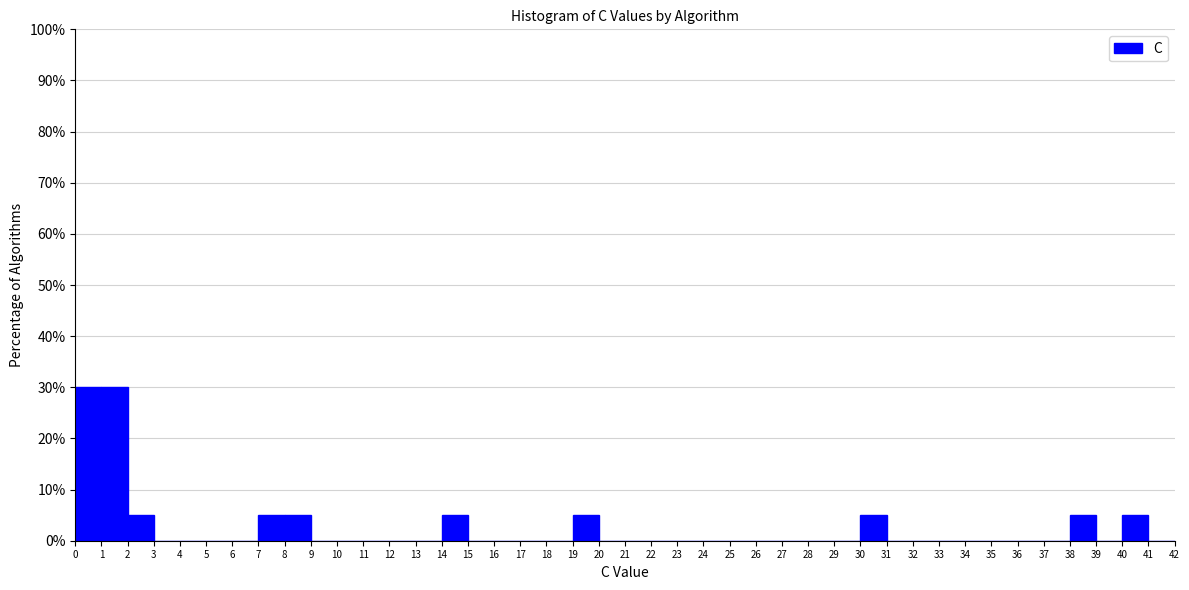

Reading left to right, list every bar in this chart as the range it spans on the x-axis followed by its height. The values are not printed on the chart, so give them approximately, as read against the axis.

0 to 1: 30
1 to 2: 30
2 to 3: 5
3 to 4: 0
4 to 5: 0
5 to 6: 0
6 to 7: 0
7 to 8: 5
8 to 9: 5
9 to 10: 0
10 to 11: 0
11 to 12: 0
12 to 13: 0
13 to 14: 0
14 to 15: 5
15 to 16: 0
16 to 17: 0
17 to 18: 0
18 to 19: 0
19 to 20: 5
20 to 21: 0
21 to 22: 0
22 to 23: 0
23 to 24: 0
24 to 25: 0
25 to 26: 0
26 to 27: 0
27 to 28: 0
28 to 29: 0
29 to 30: 0
30 to 31: 5
31 to 32: 0
32 to 33: 0
33 to 34: 0
34 to 35: 0
35 to 36: 0
36 to 37: 0
37 to 38: 0
38 to 39: 5
39 to 40: 0
40 to 41: 5
41 to 42: 0